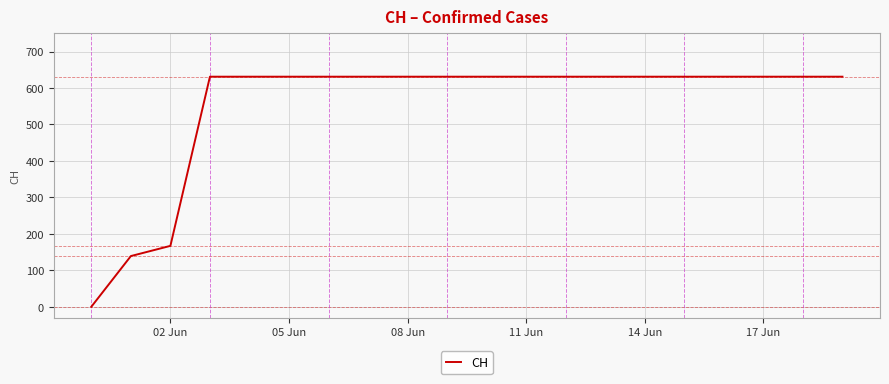

What is the maximum value shown in the chart?

631